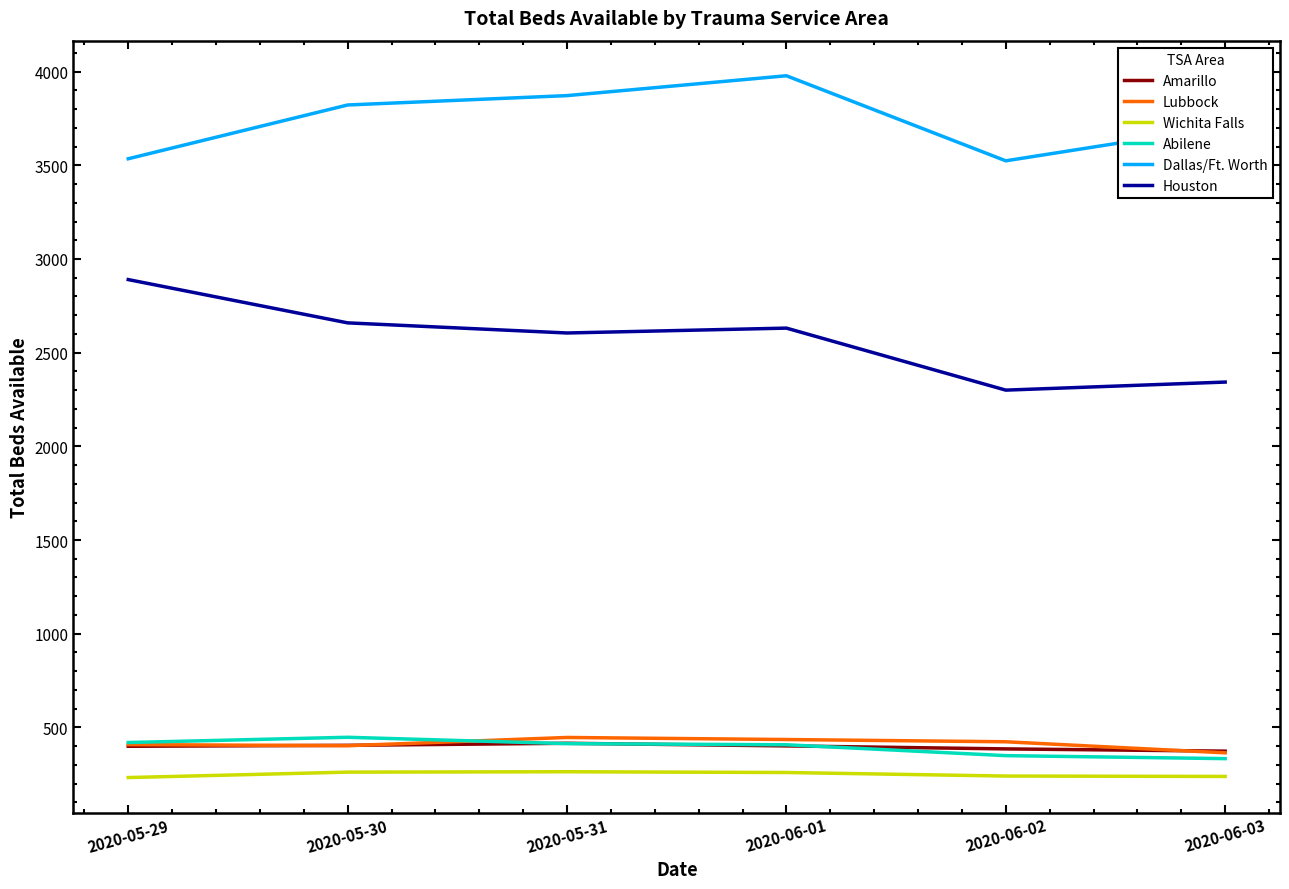

True or false: Dallas/Ft. Worth has a value of 3822 at 2020-05-30.

True